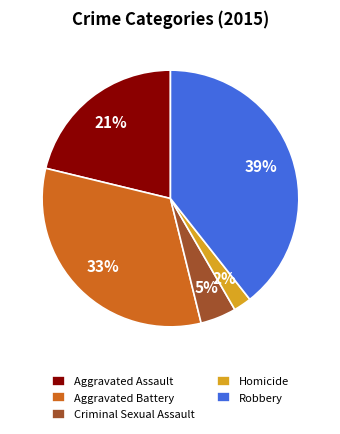

Count the number of slices in the pie.

5